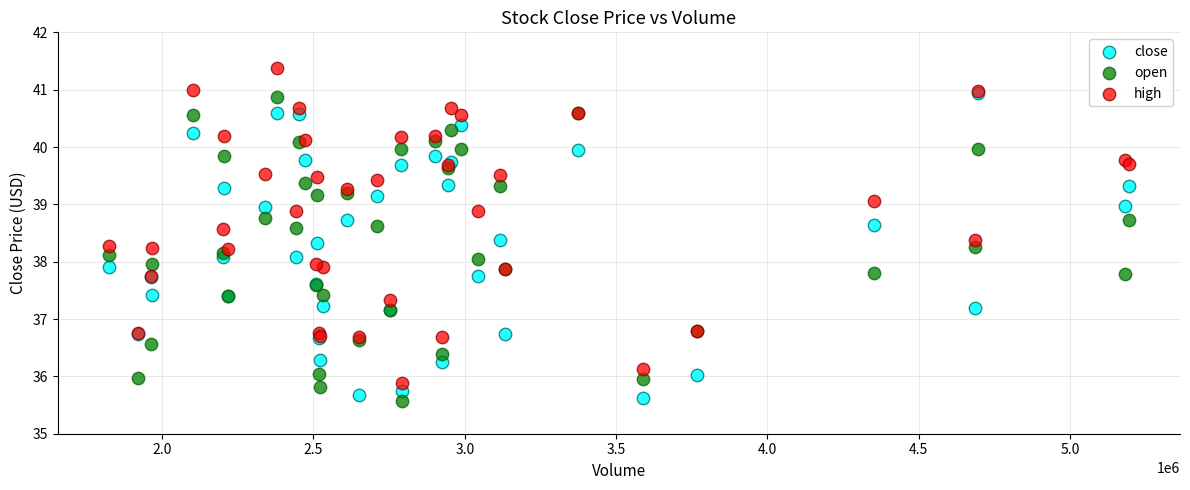

What are all the series names shown in the legend?

close, open, high